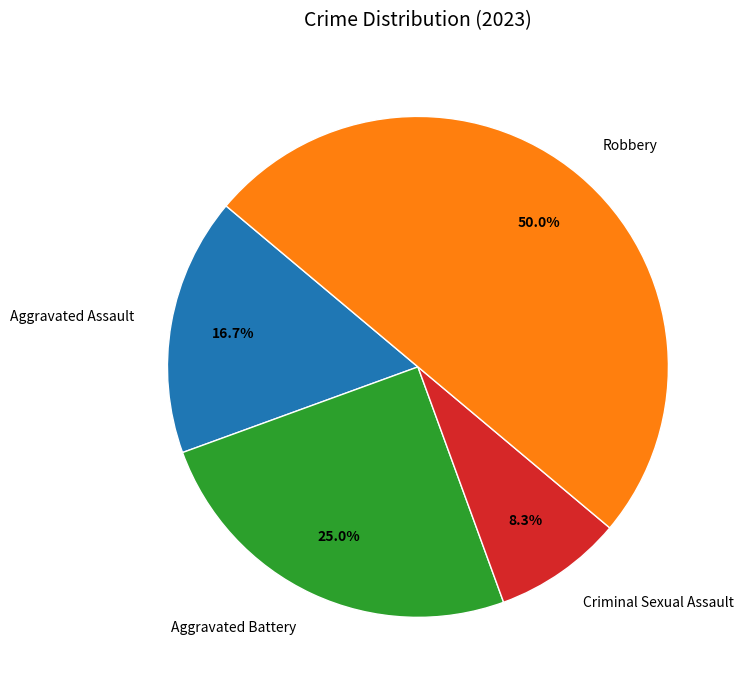

How much of the chart is everything except Aggravated Assault?

83.3%